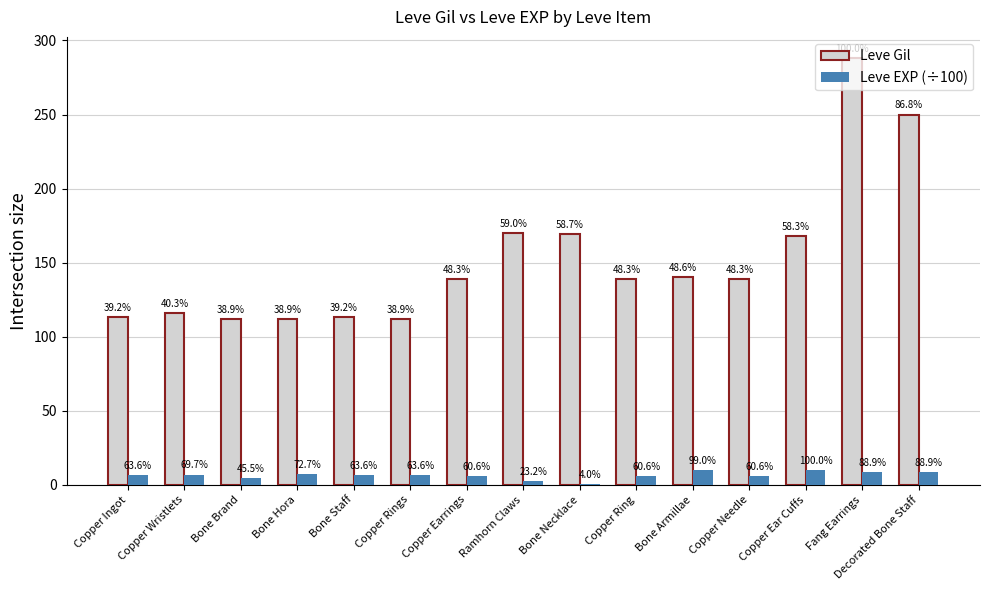

Is it true that Leve EXP (÷100) equals 9.8 at Bone Armillae?

True